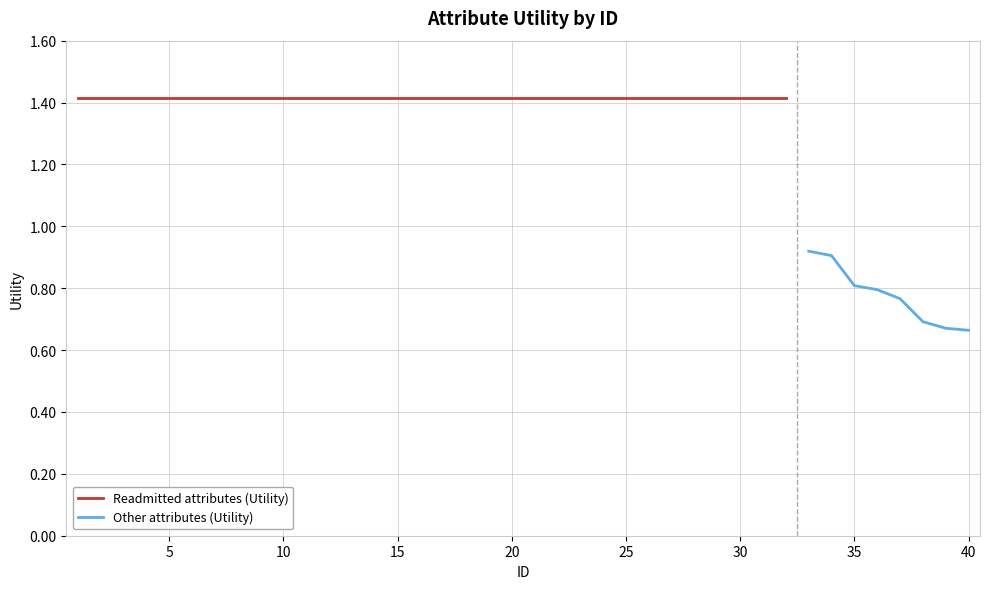

Count the number of values greater than 1.

32